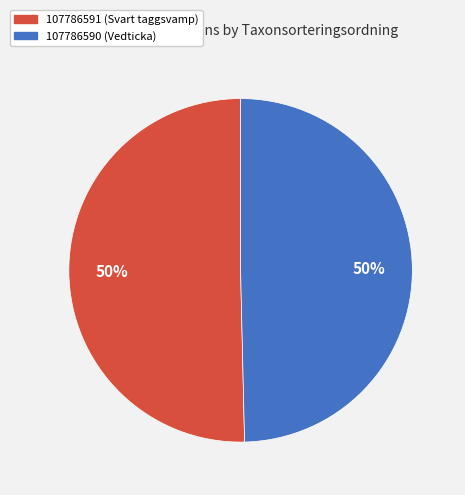

Combined, do 107786590 (Vedticka) and 107786591 (Svart taggsvamp) account for over 50%?

Yes